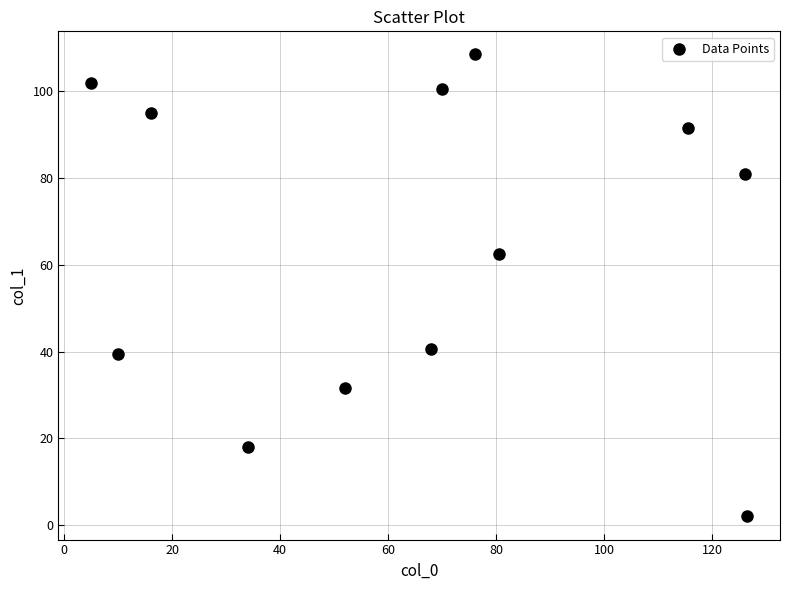

What is the range of Y values (max minus min)?

106.5